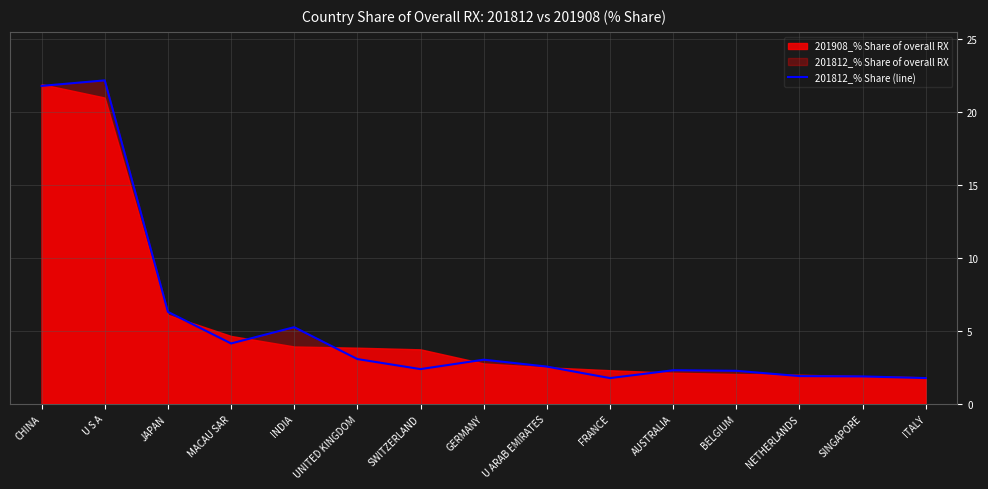

Where is the first local minimum?

MACAU SAR